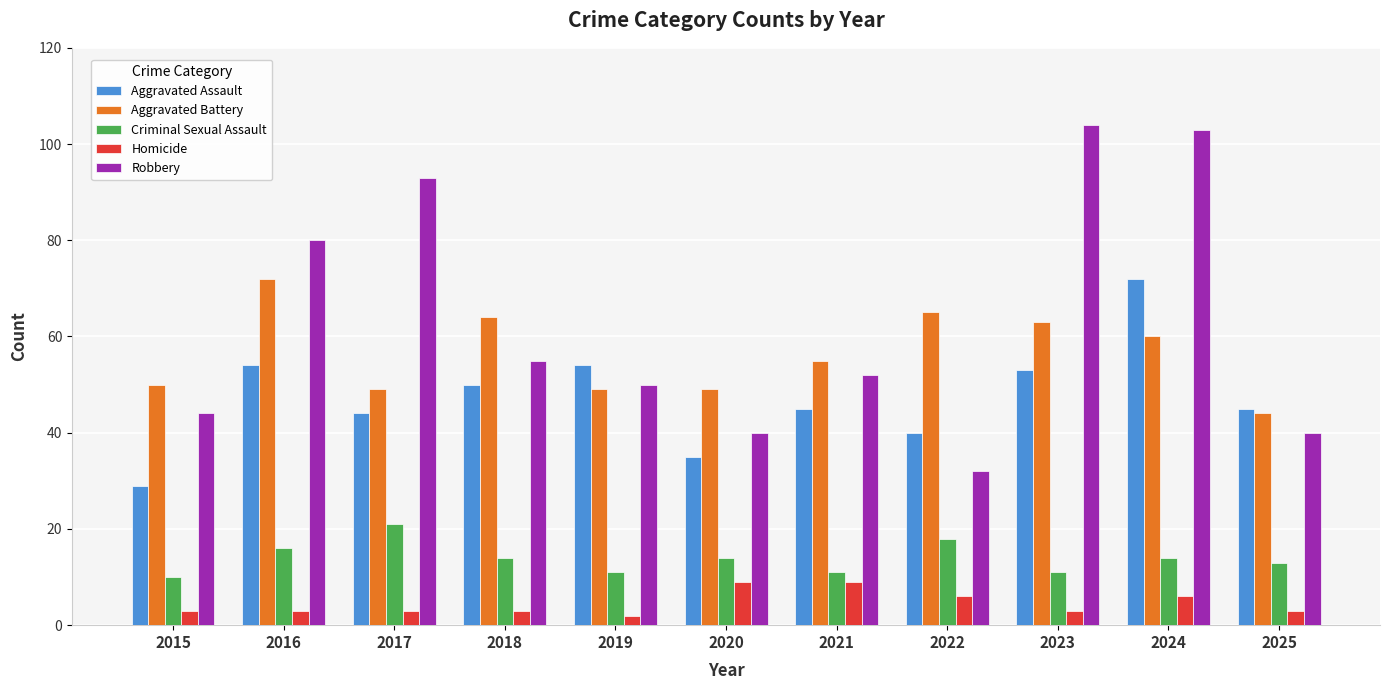

Which series has the widest spread of values?

Robbery